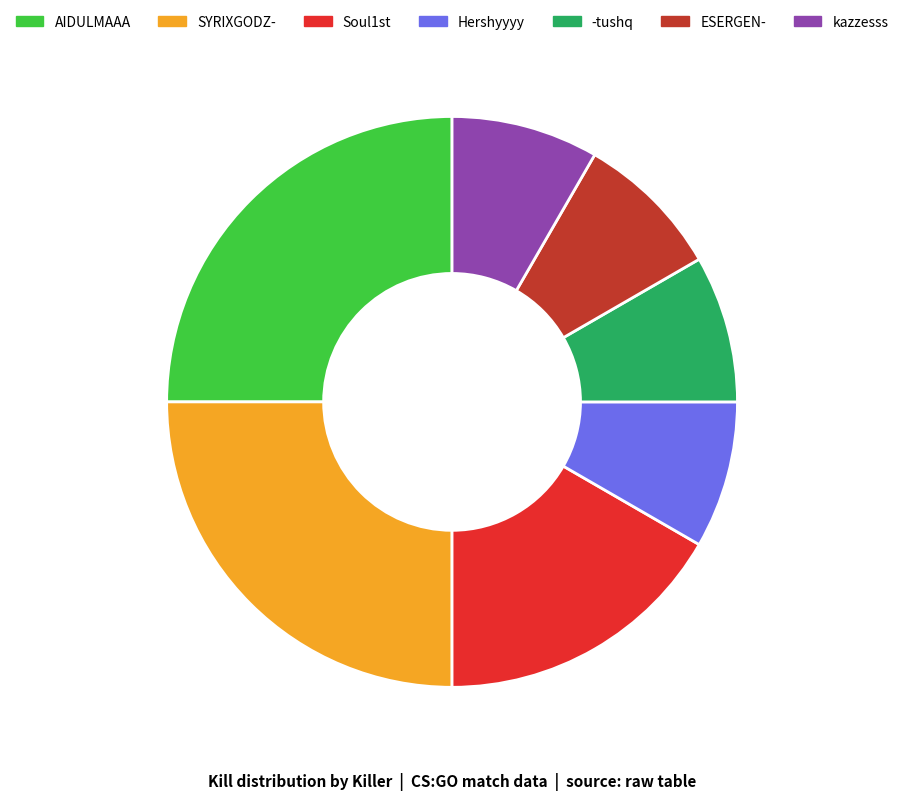

True or false: AIDULMAAA accounts for 11% of the total.

False